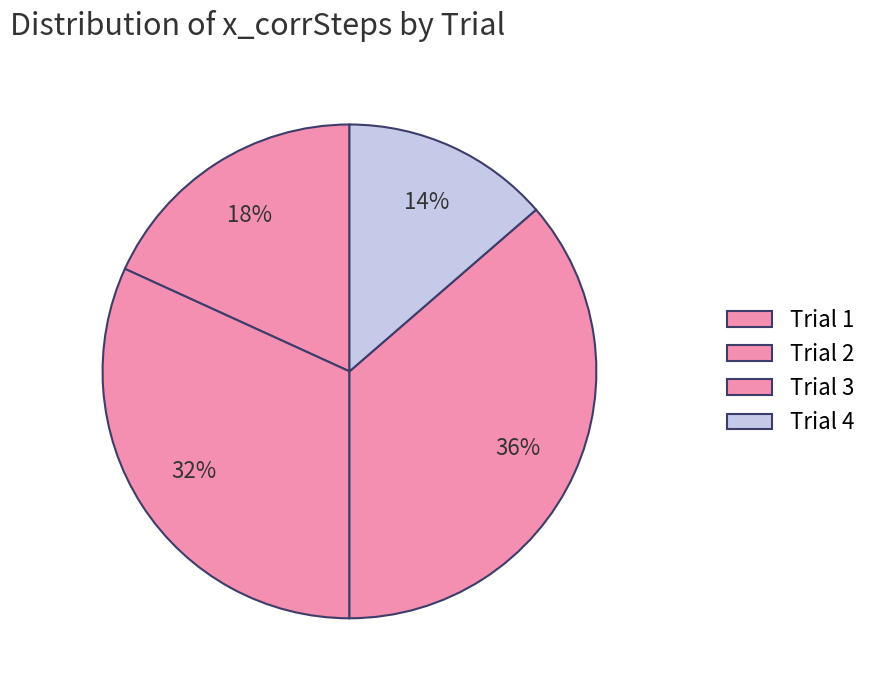

How many segments does this pie chart have?

4